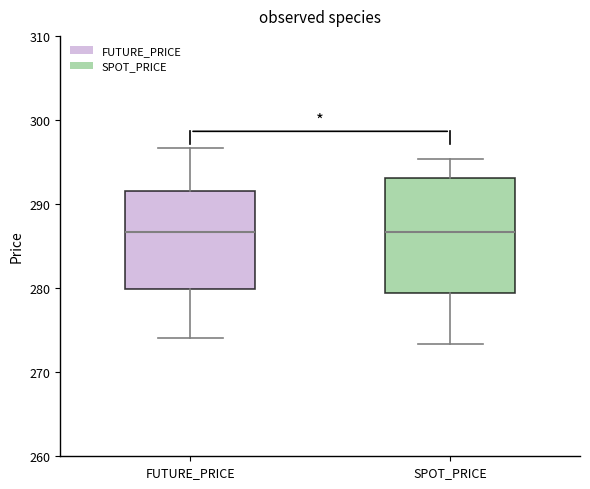

Which box is the tallest, from its lower edge to its upper edge?

SPOT_PRICE